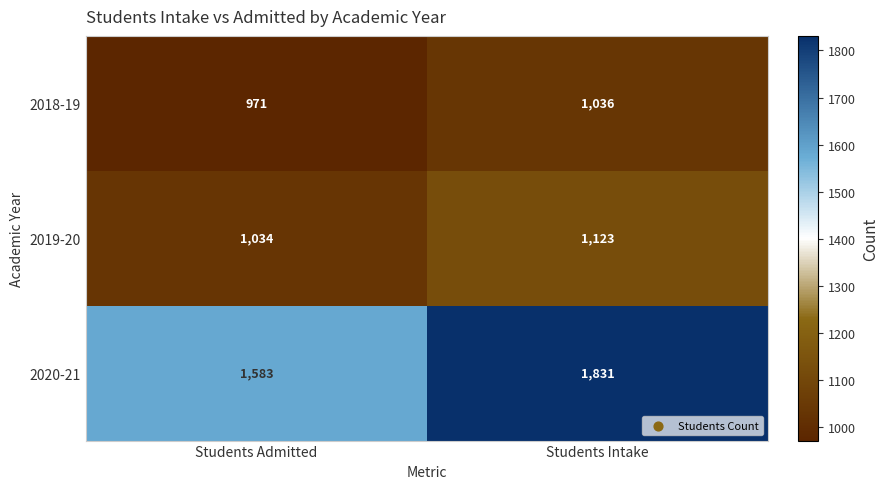

At which category does the chart reach its minimum across all series?

Students Admitted